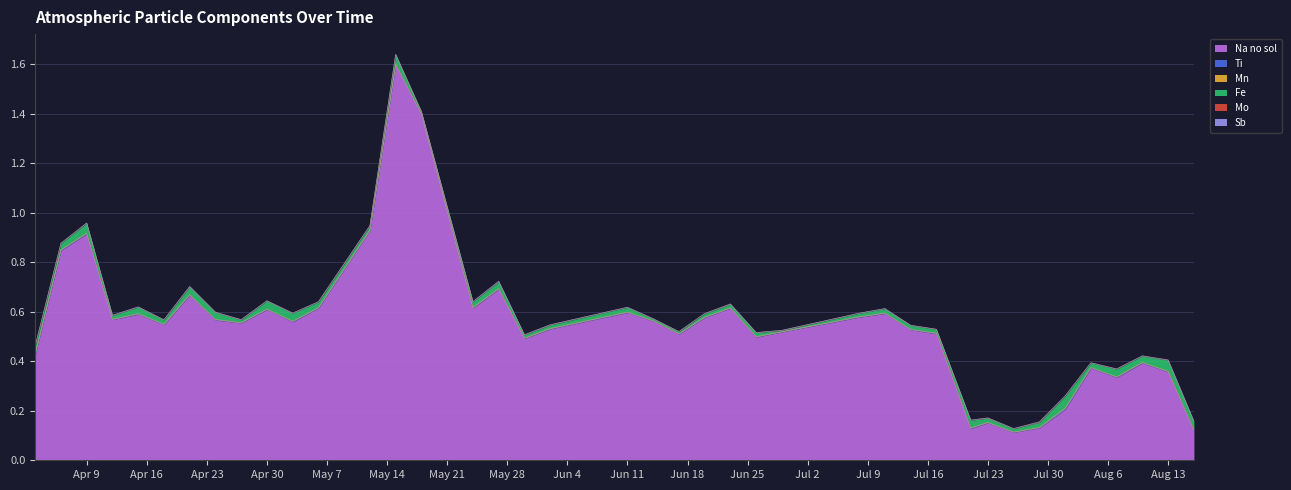

At which label does Na no sol reach its peak?

2019-05-15